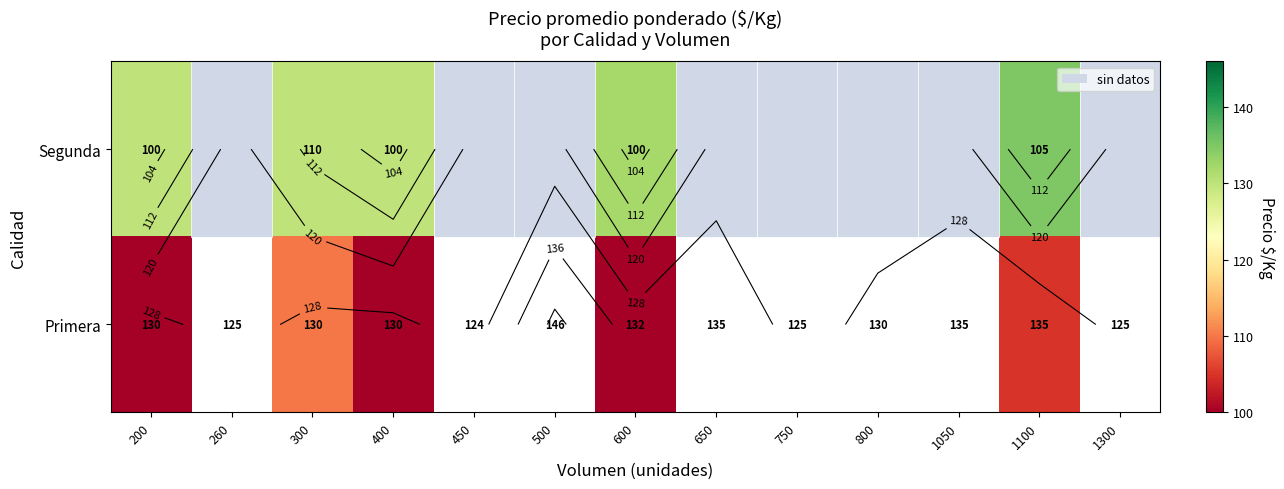

At which category is the sum across all series the highest?

300